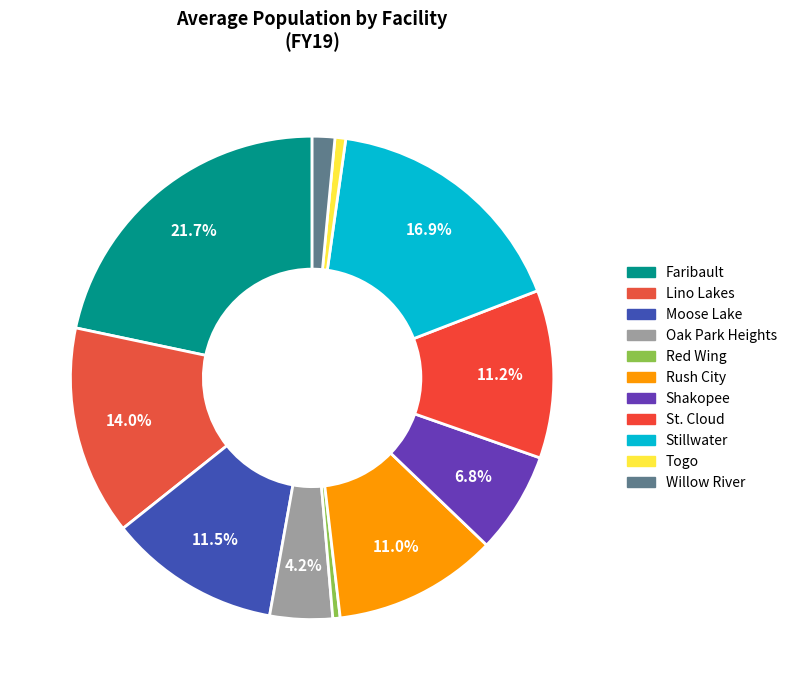

Does any single category account for the majority?

No